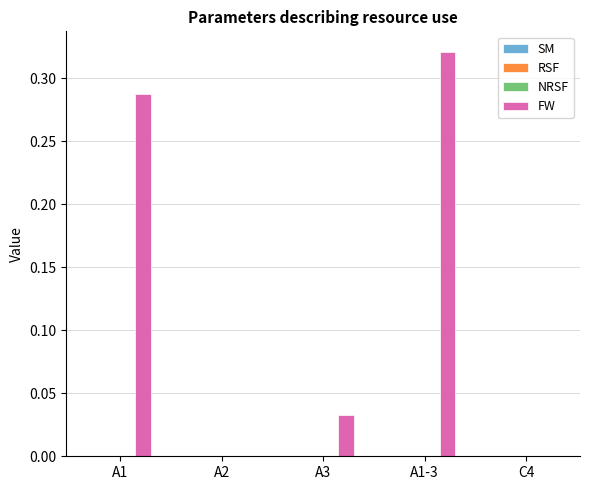

Between A3 and A1, which is larger?

A1